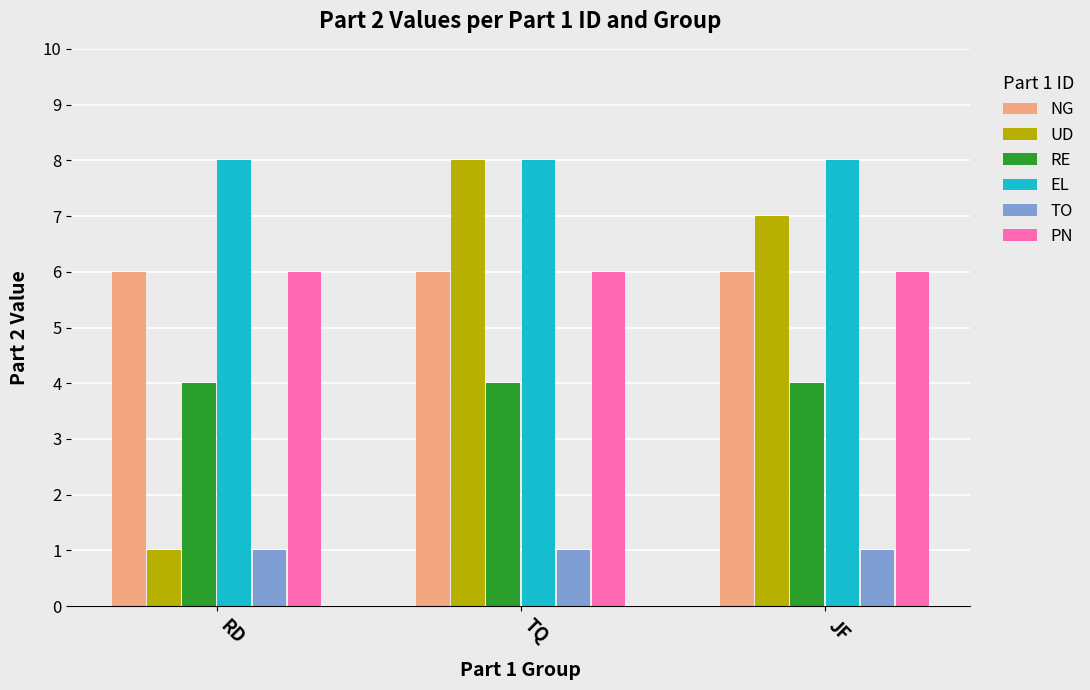

What position from the right is JF?

1